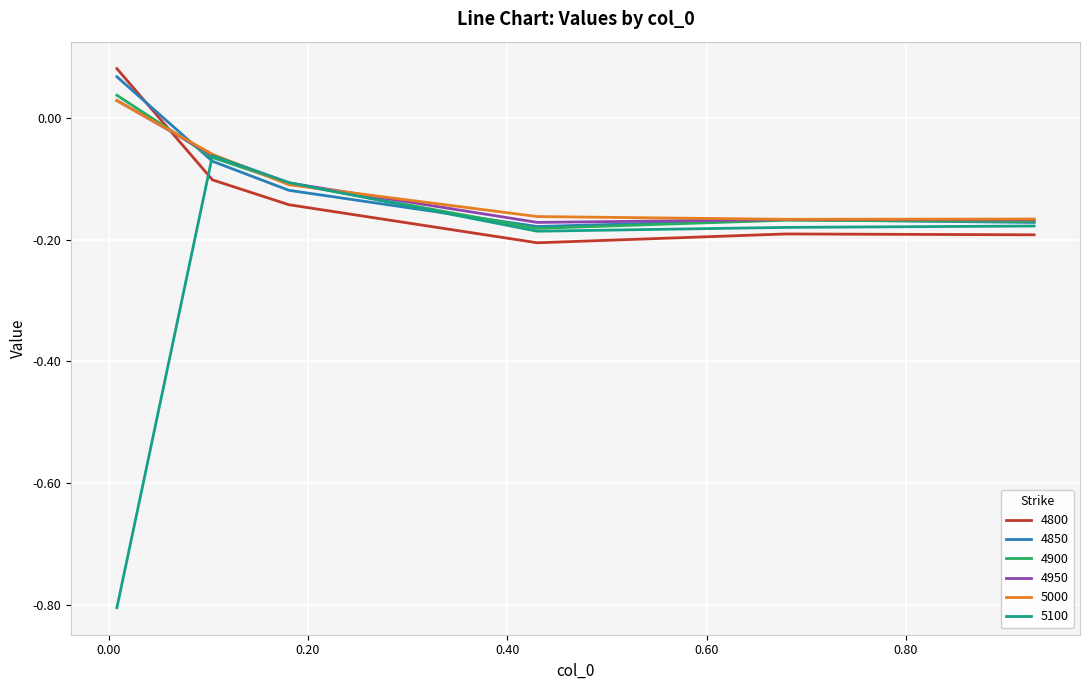

How many 4950 values are between 0 and 1?

1